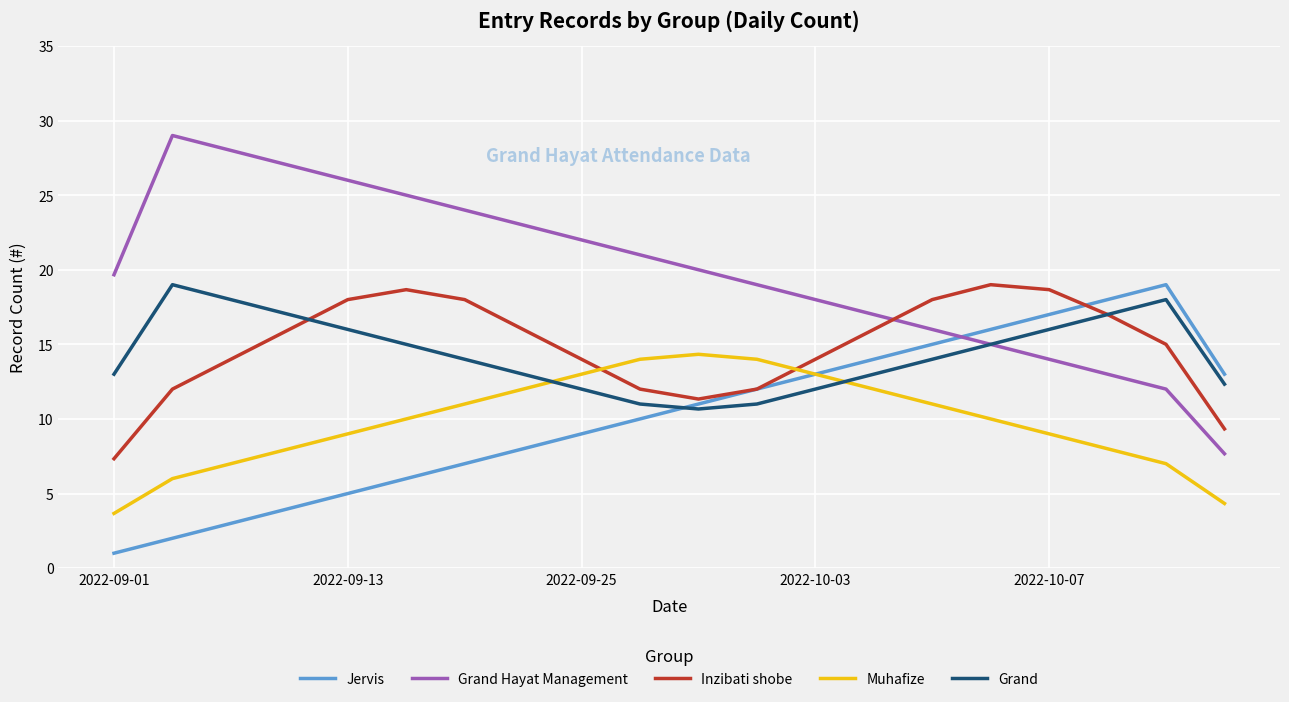

True or false: Jervis and Grand Hayat Management cross at least once.

True